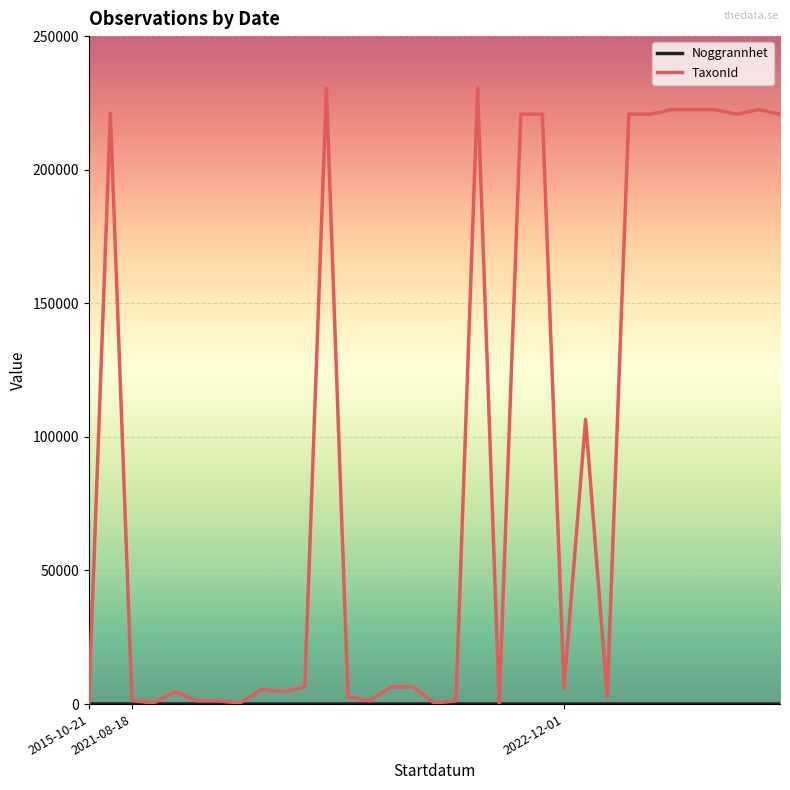

Which series has the largest total across all categories?

TaxonId